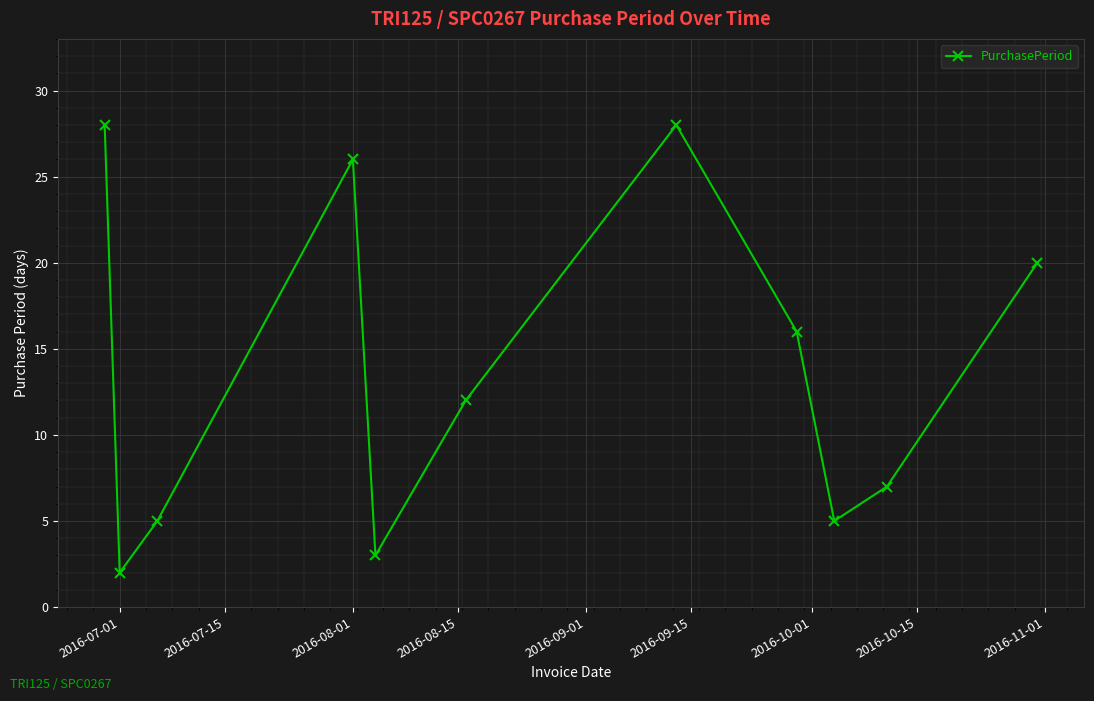

Reading left to right, list all the values displayed in this chart.

28	2	5	26	3	12	28	16	5	7	20